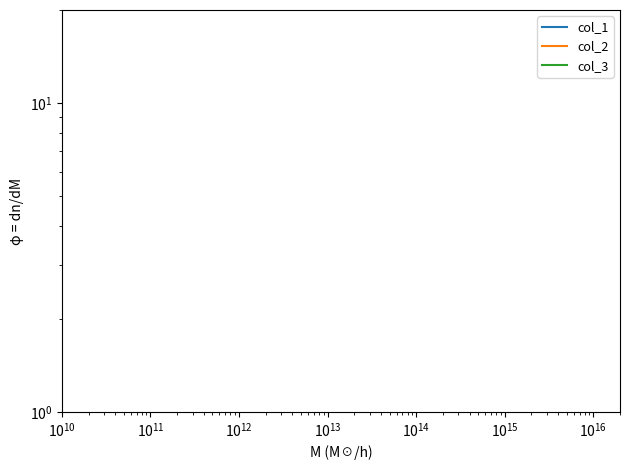

True or false: col_1 and col_2 cross at least once.

False